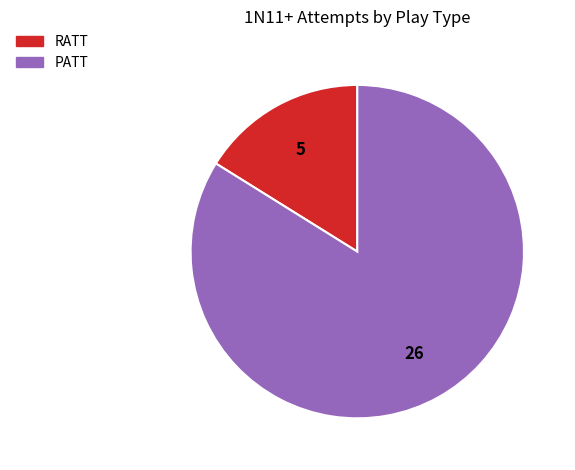

Count the number of slices in the pie.

2